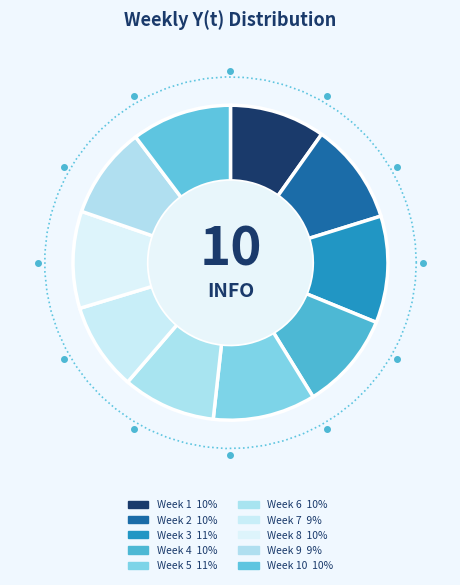

Which category has the smallest portion of the pie?

Week 7